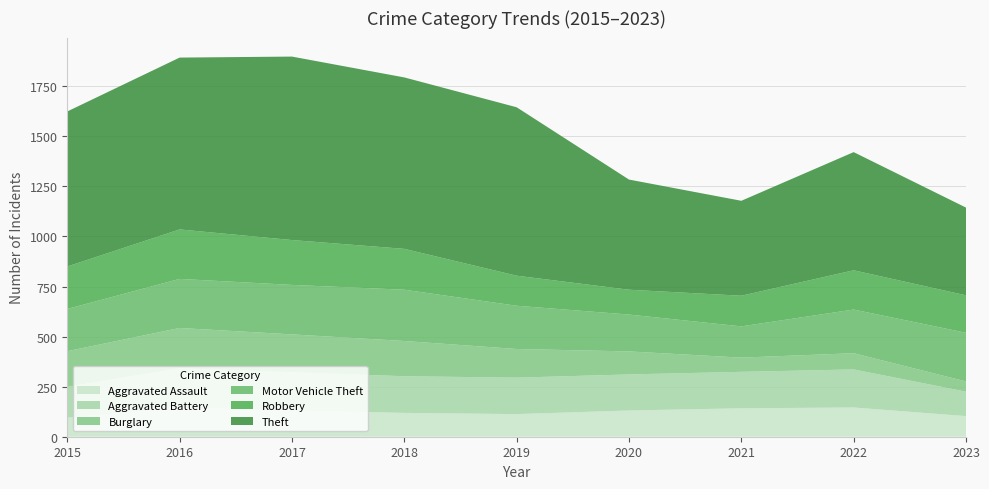

Reading left to right, list all the values displayed in this chart.

Aggravated Assault: 2015=95	2016=146	2017=131	2018=119	2019=113	2020=131	2021=142	2022=146	2023=103
Aggravated Battery: 2015=154	2016=196	2017=191	2018=183	2019=182	2020=180	2021=182	2022=190	2023=122
Burglary: 2015=178	2016=201	2017=189	2018=176	2019=143	2020=115	2021=71	2022=81	2023=51
Motor Vehicle Theft: 2015=211	2016=245	2017=247	2018=256	2019=216	2020=184	2021=156	2022=218	2023=243
Robbery: 2015=212	2016=247	2017=224	2018=204	2019=150	2020=124	2021=153	2022=196	2023=187
Theft: 2015=774	2016=858	2017=916	2018=856	2019=841	2020=550	2021=474	2022=590	2023=438